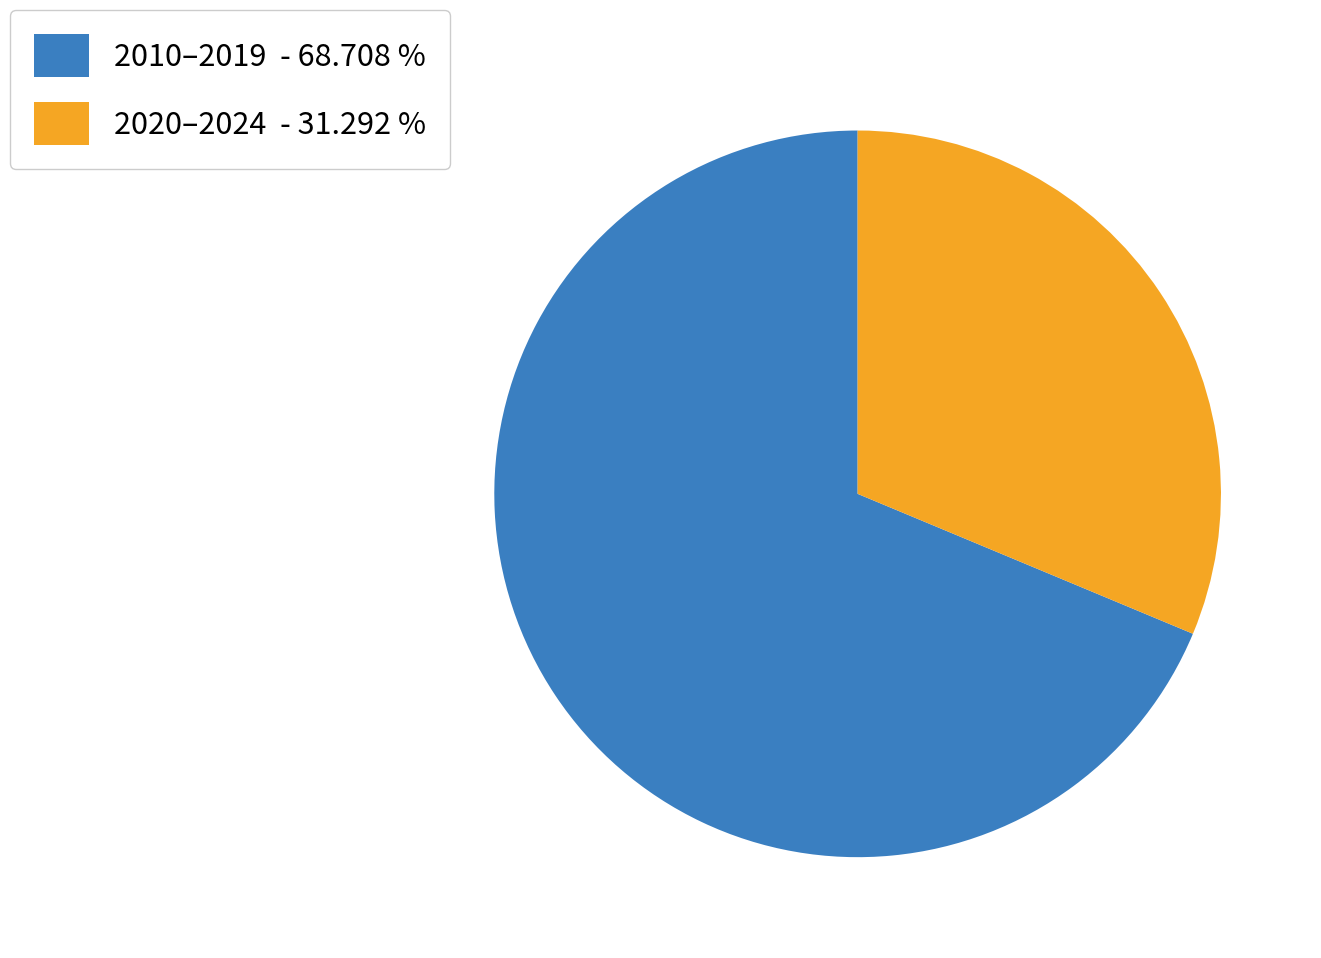

Which category has the smallest portion of the pie?

2020–2024 - 31.292 %